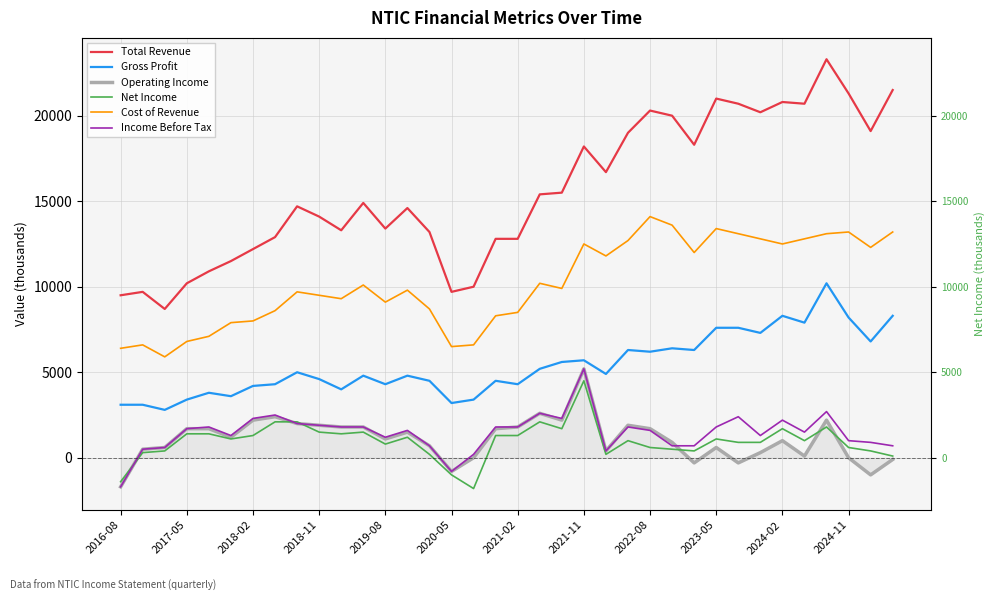

Is this an area chart (filled region under the line)?

No